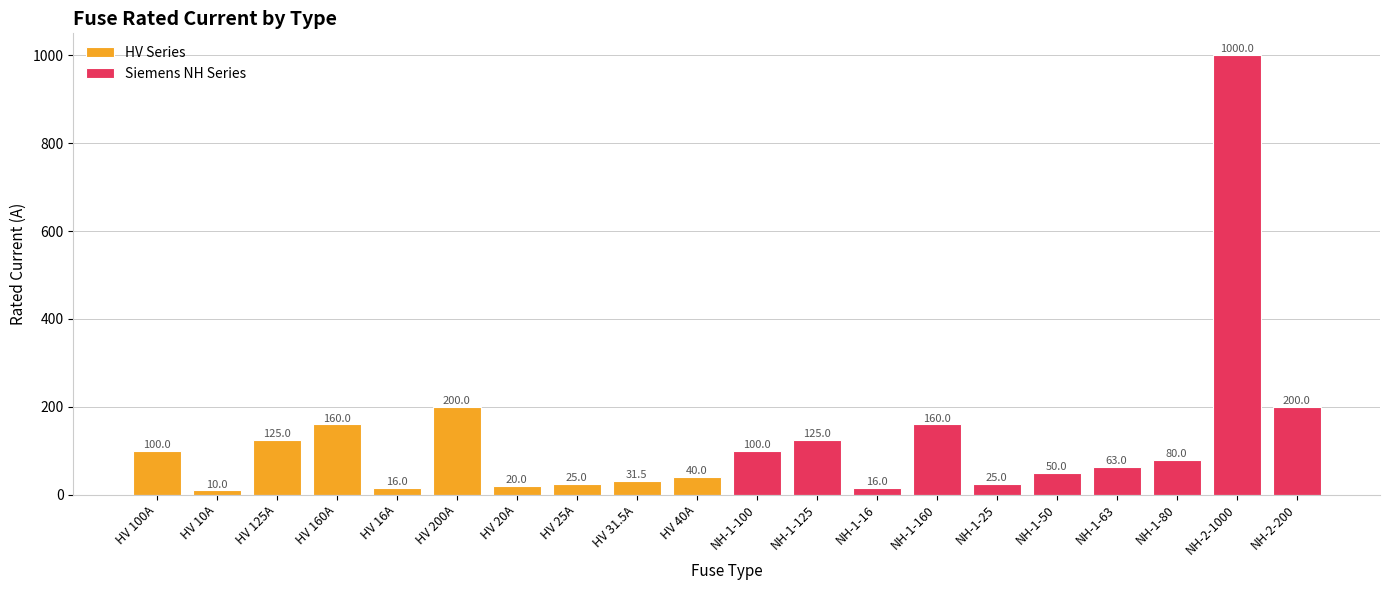

Reading right to left, list all the values displayed in this chart.

HV Series: 40.0	31.5	25.0	20.0	200.0	16.0	160.0	125.0	10.0	100.0
Siemens NH Series: 200.0	1000.0	80.0	63.0	50.0	25.0	160.0	16.0	125.0	100.0